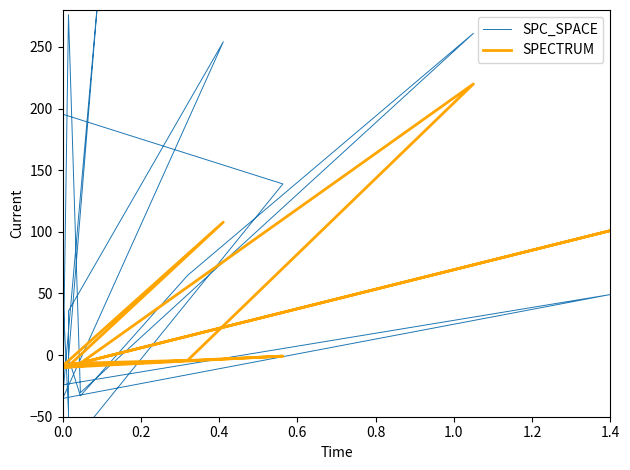

Does the chart display data point markers on the line(s)?

No